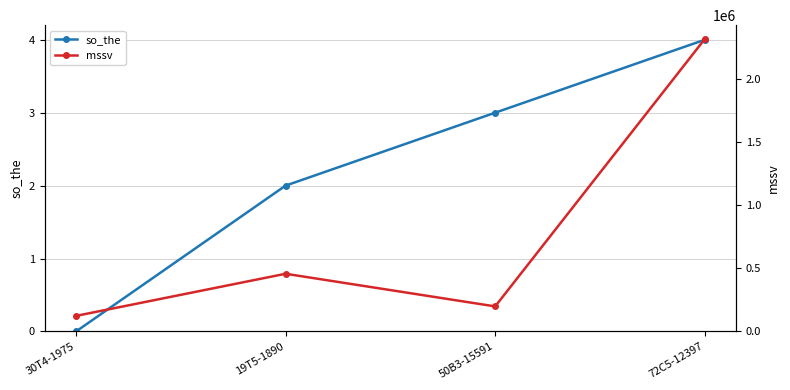

How many values in the so_the series exceed 3?

1